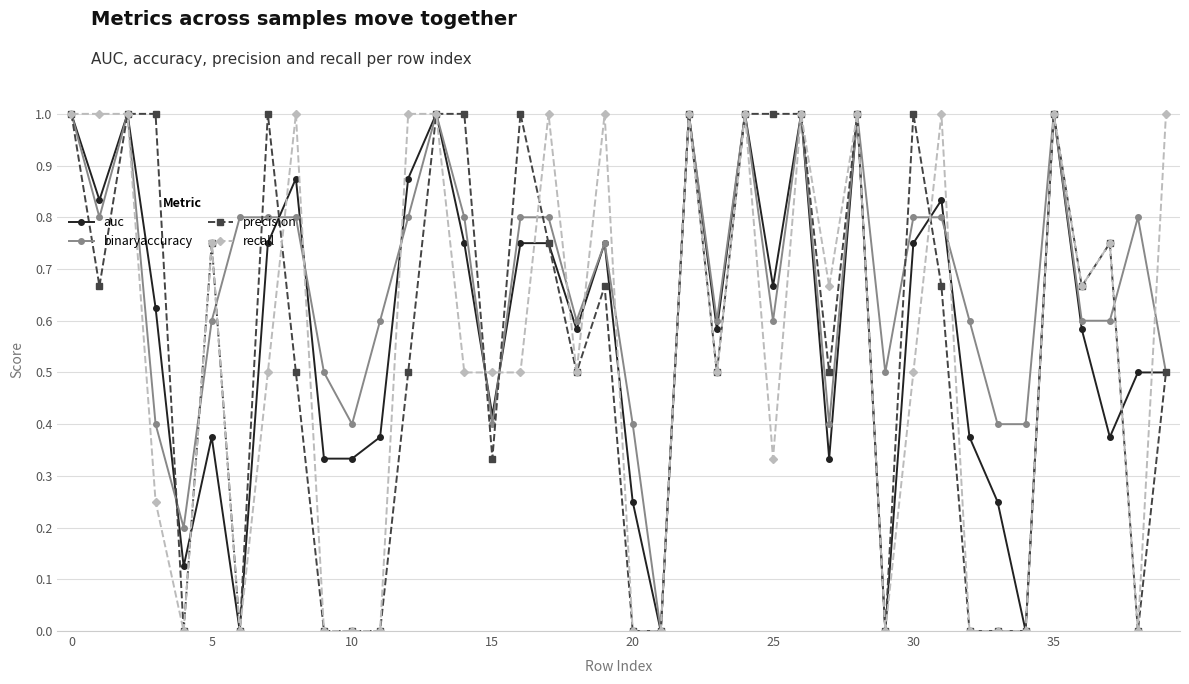

What is the value of the auc point at the 36th from the left?

1.0